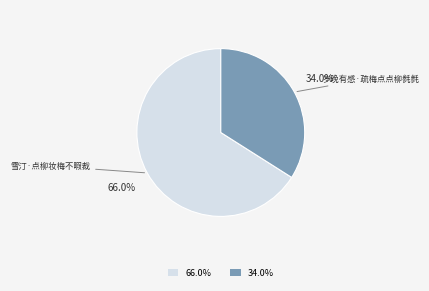

Rank the categories by value from lowest to highest.

岁晚有感·疏梅点点柳毵毵, 雪汀·点柳妆梅不暇裁